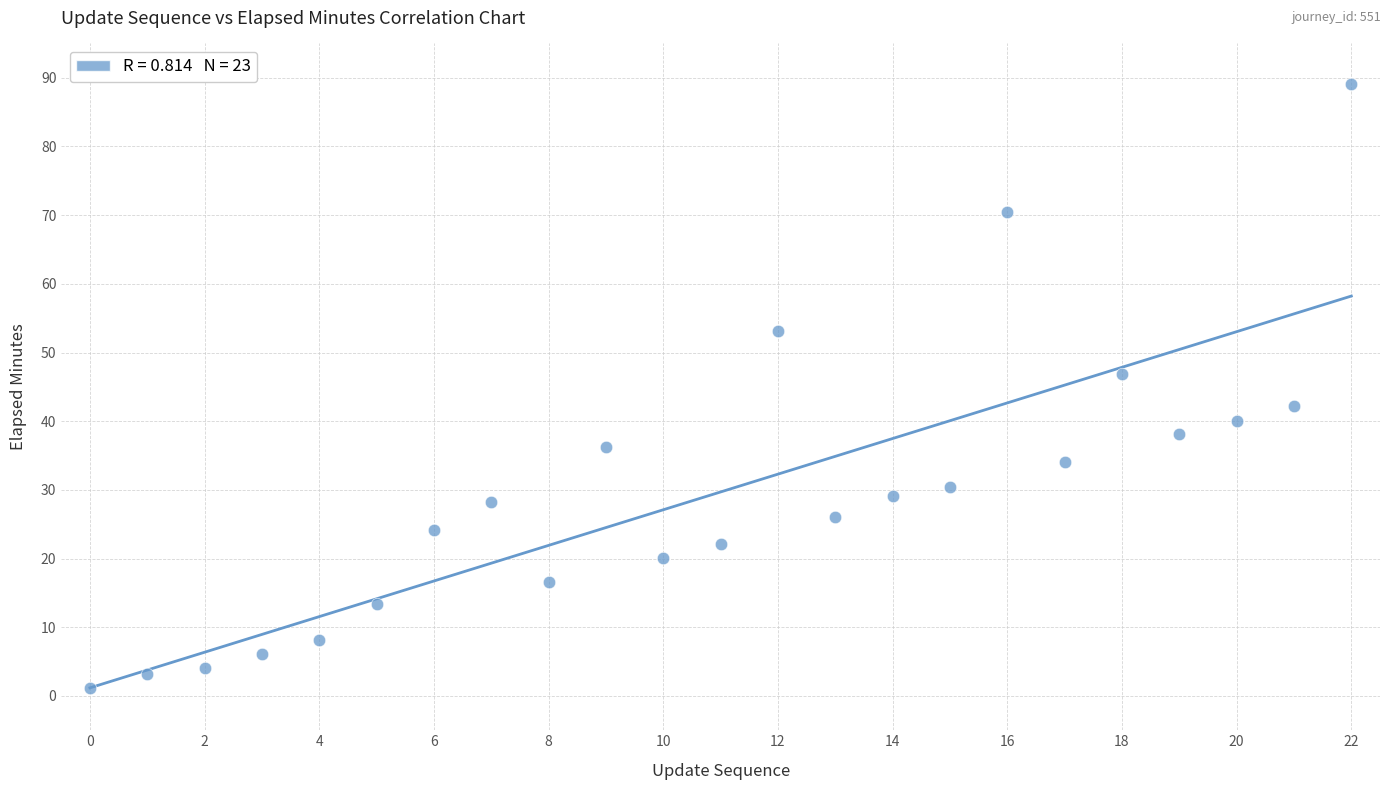

What is the range of Y values (max minus min)?

88.0